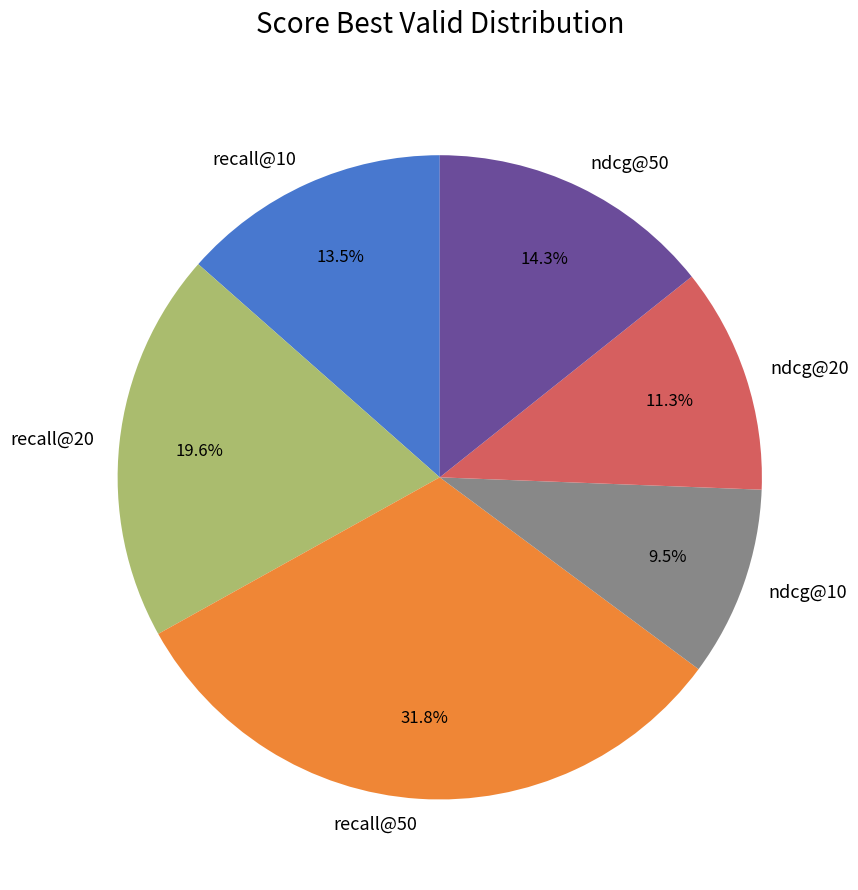

The ndcg@20 slice represents 1% of the pie. True or false?

False